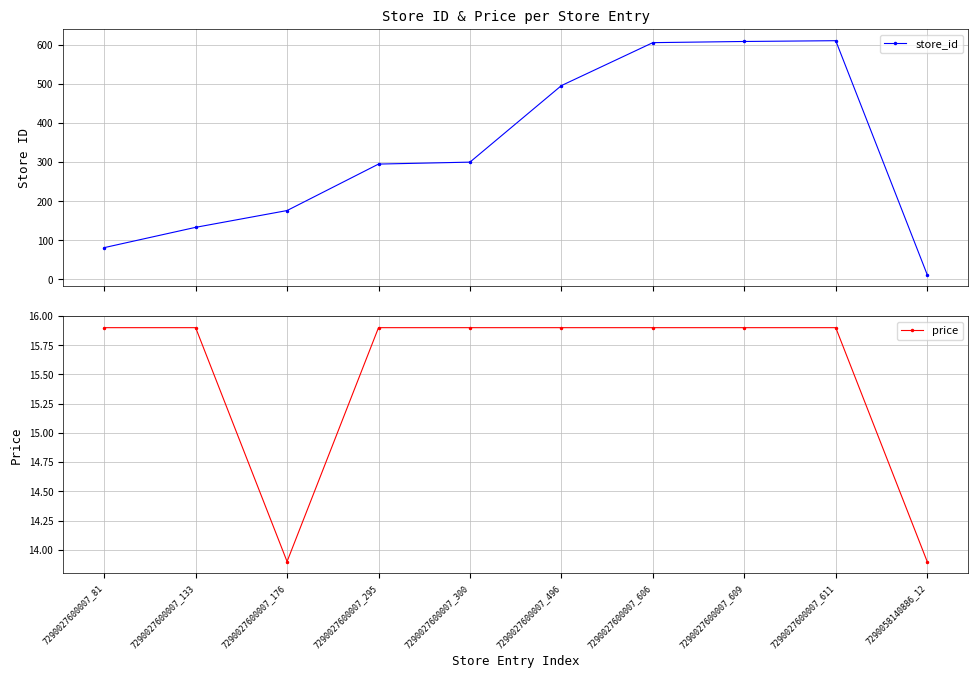

What is the spread (max minus min) of values at 7290027600007_606?

590.1